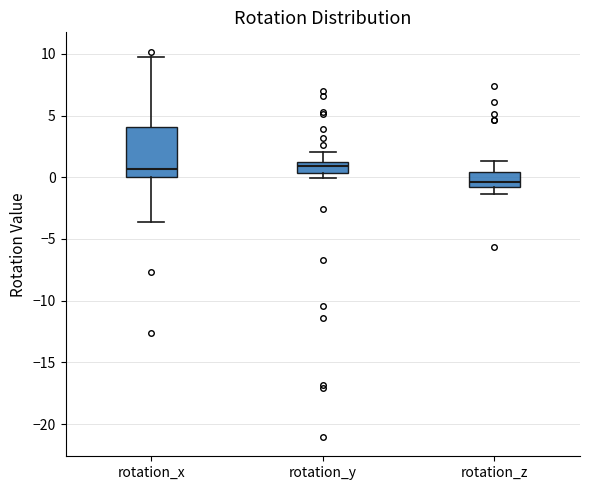

Which box is the tallest, from its lower edge to its upper edge?

rotation_x